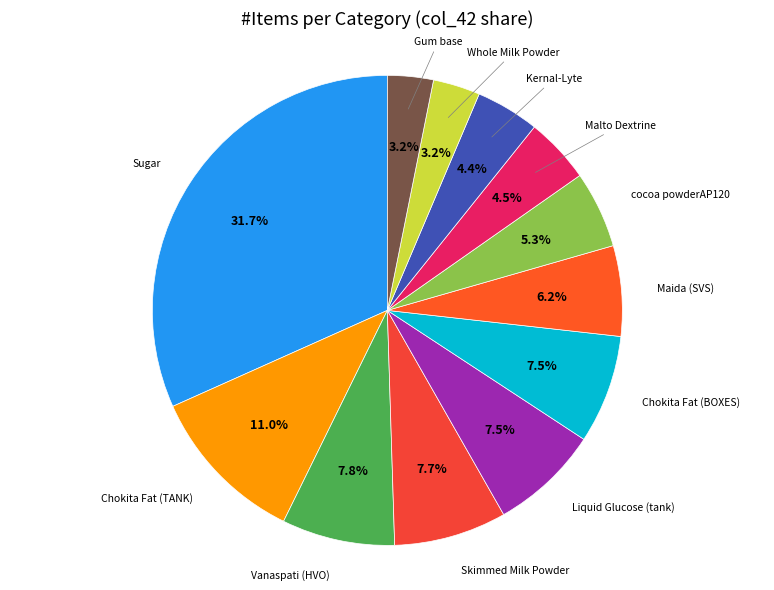

To the nearest percent, what is the difference between the largest and smallest slice percentages?

29%